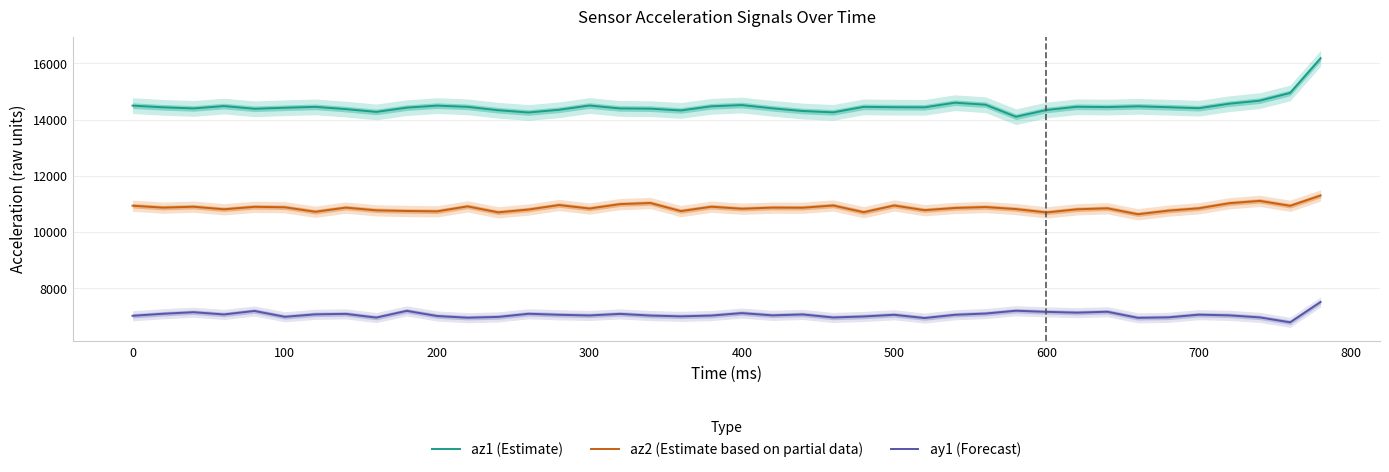

What is the minimum value for ay1 (Forecast)?

6788